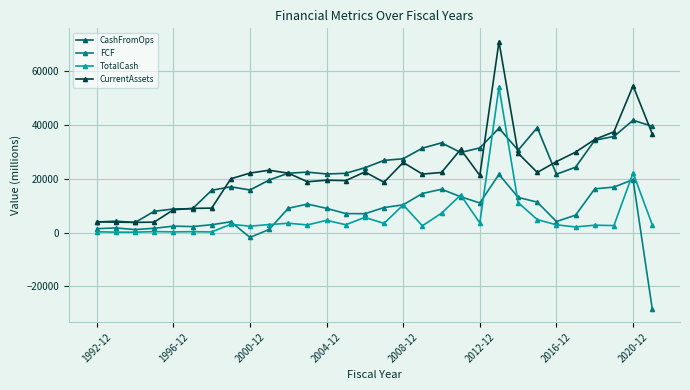

What is the average value of the CurrentAssets series?

23110.4